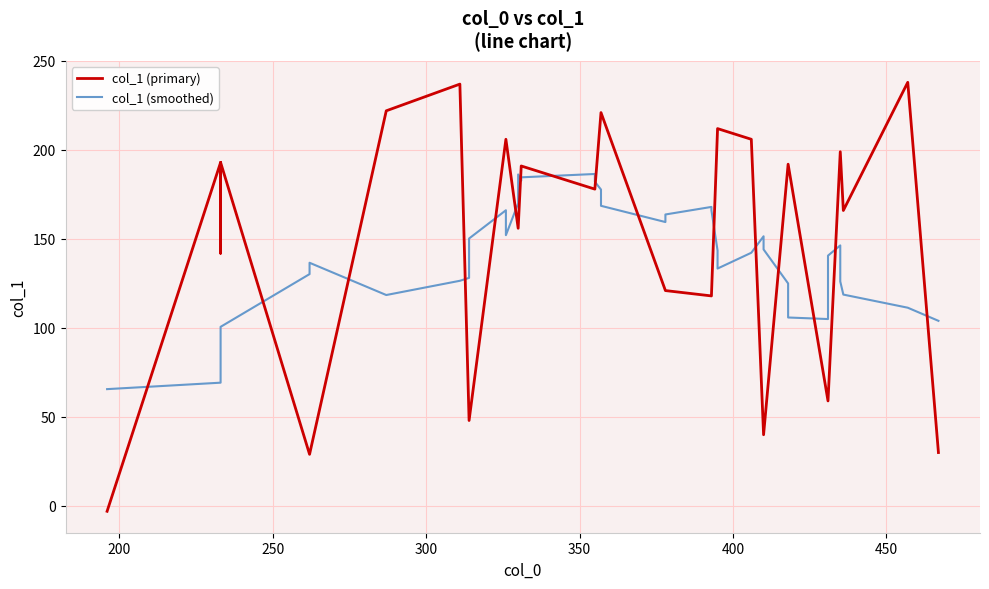

What is the difference between the maximum and second lowest values in the col_1 (primary) series?

209.0